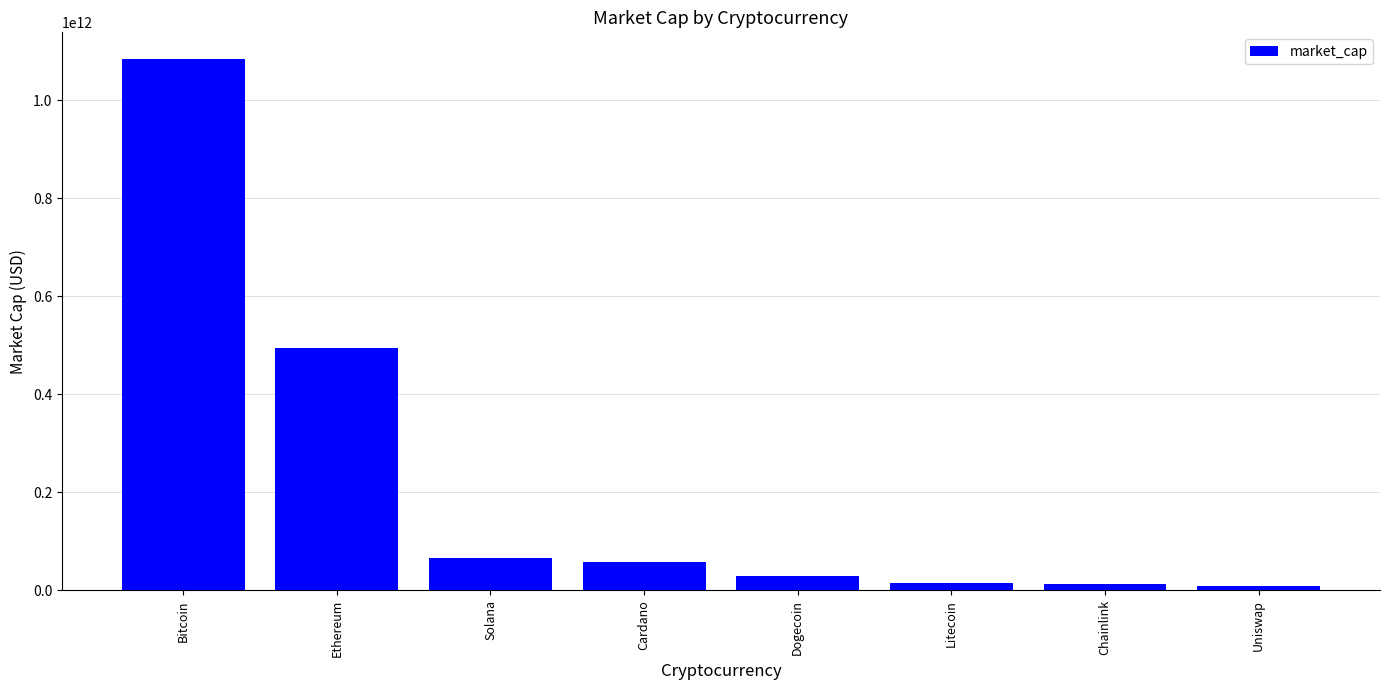

Where is the data nearest to the value 547013412703?

Ethereum